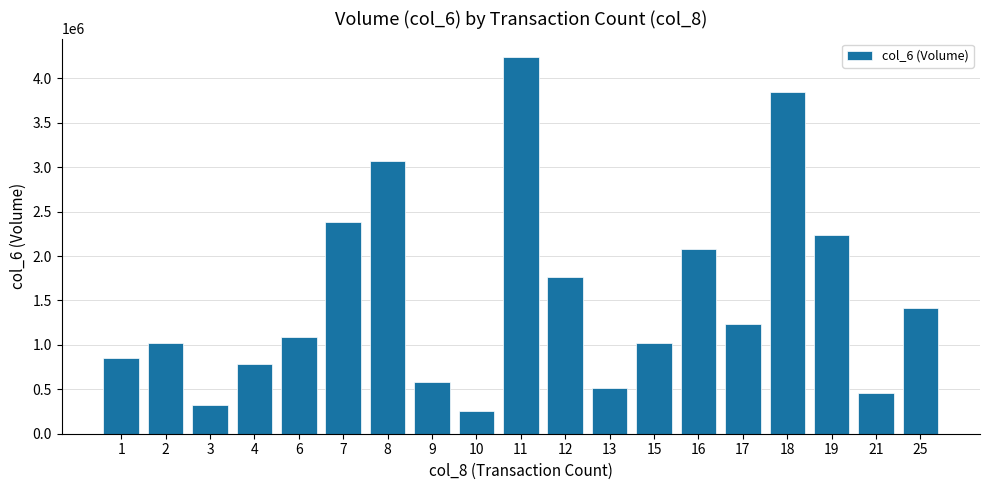

What is the value of the 4th bar from the left?

783500